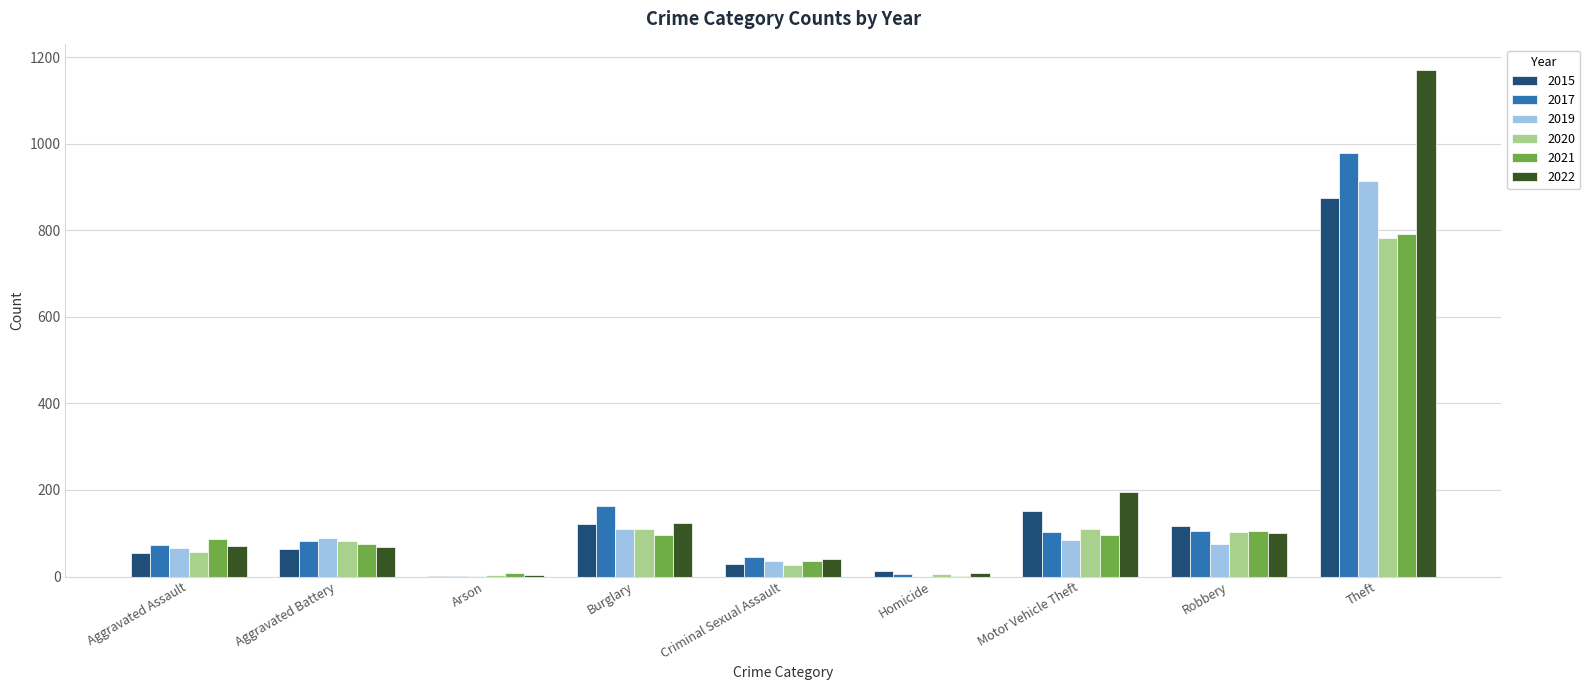

What are all the series names shown in the legend?

2015, 2017, 2019, 2020, 2021, 2022